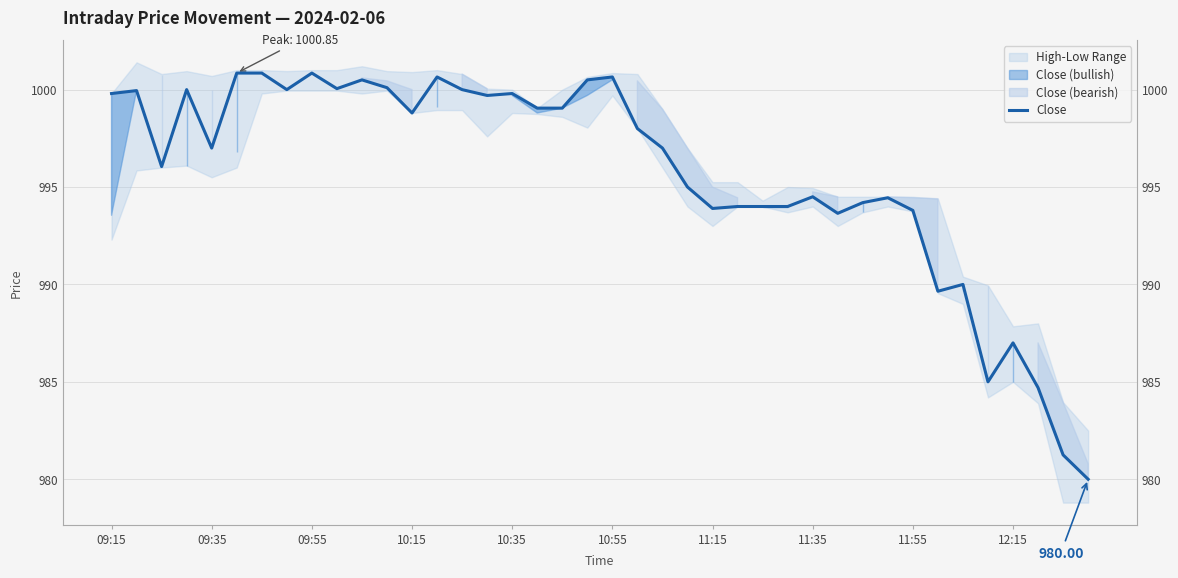

At which label does the data first exceed 998?

09:15